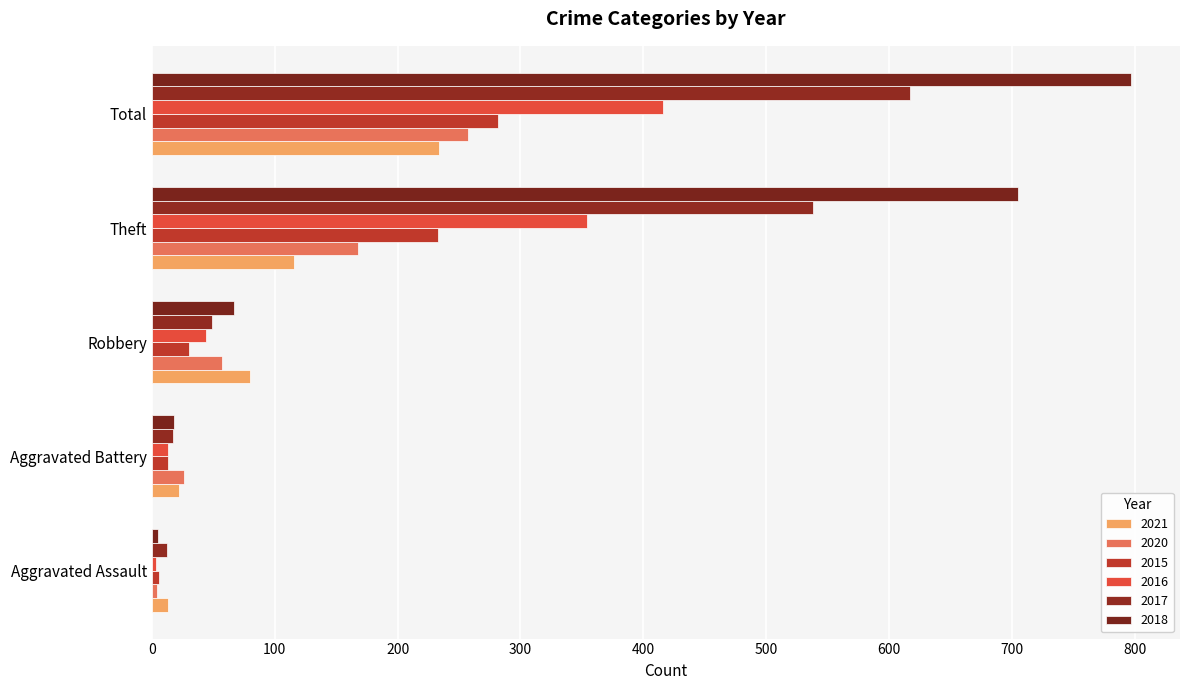

How many values in the 2018 series are below 67?

2